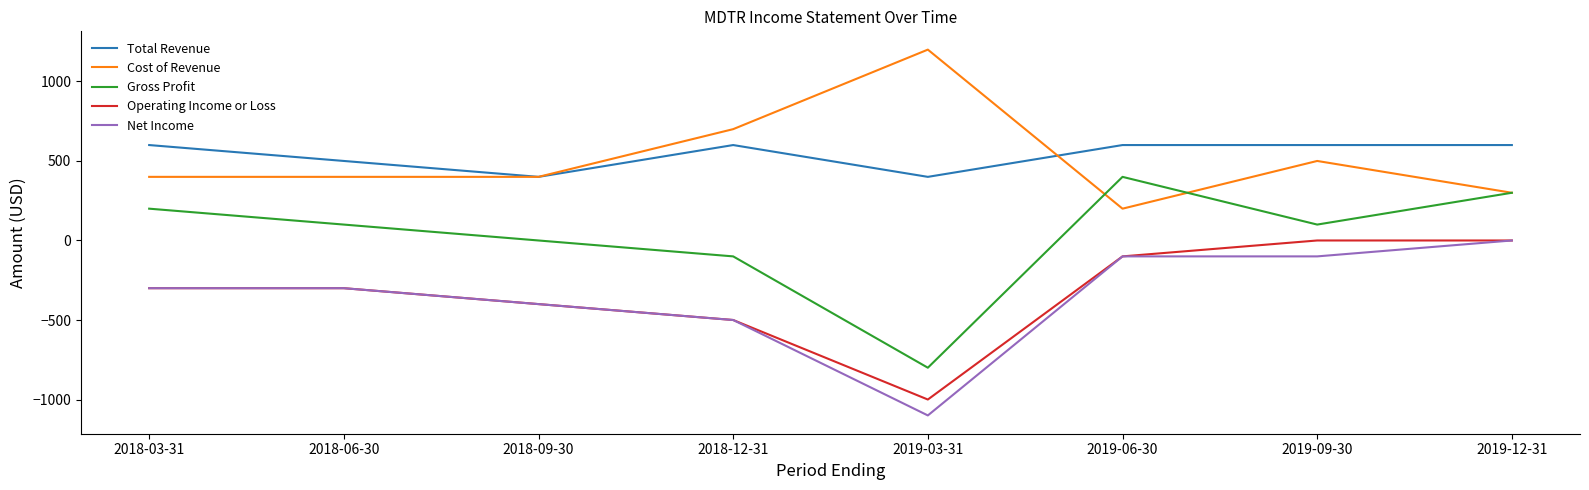

What is the difference between the second highest and minimum values in the Net Income series?

1000